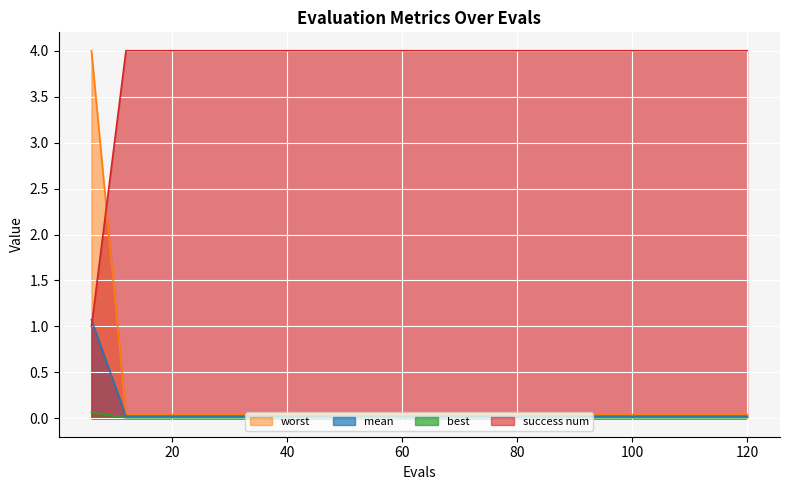

True or false: best and worst intersect in this chart.

False